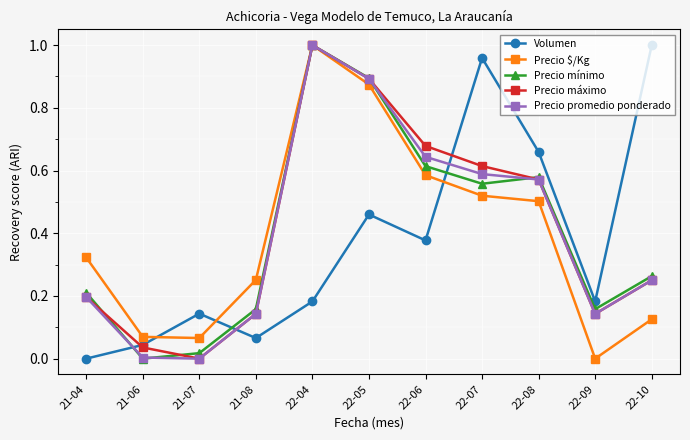

What is the total value across all series at 22-05?

4.0